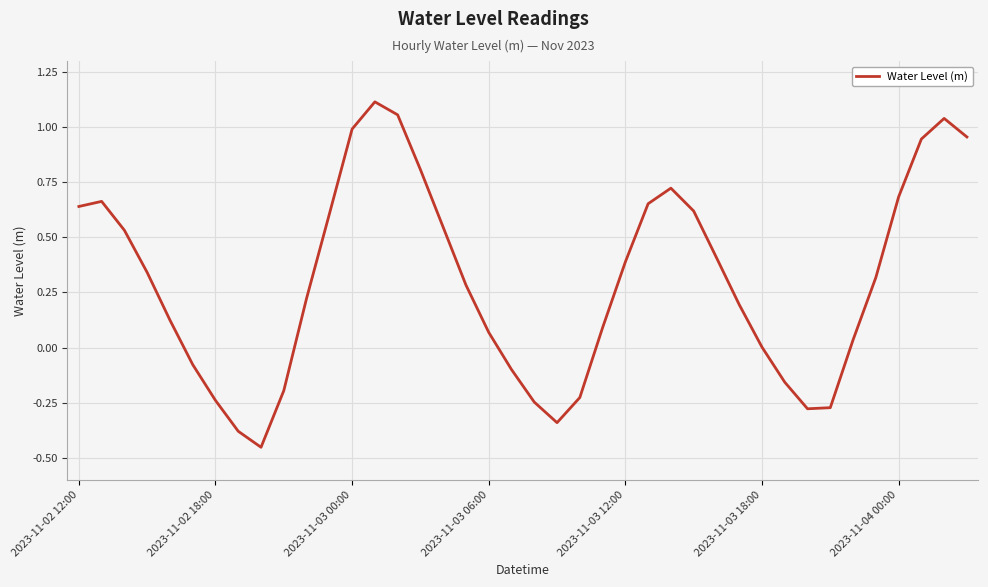

What is the difference between the maximum and minimum values?

1.6